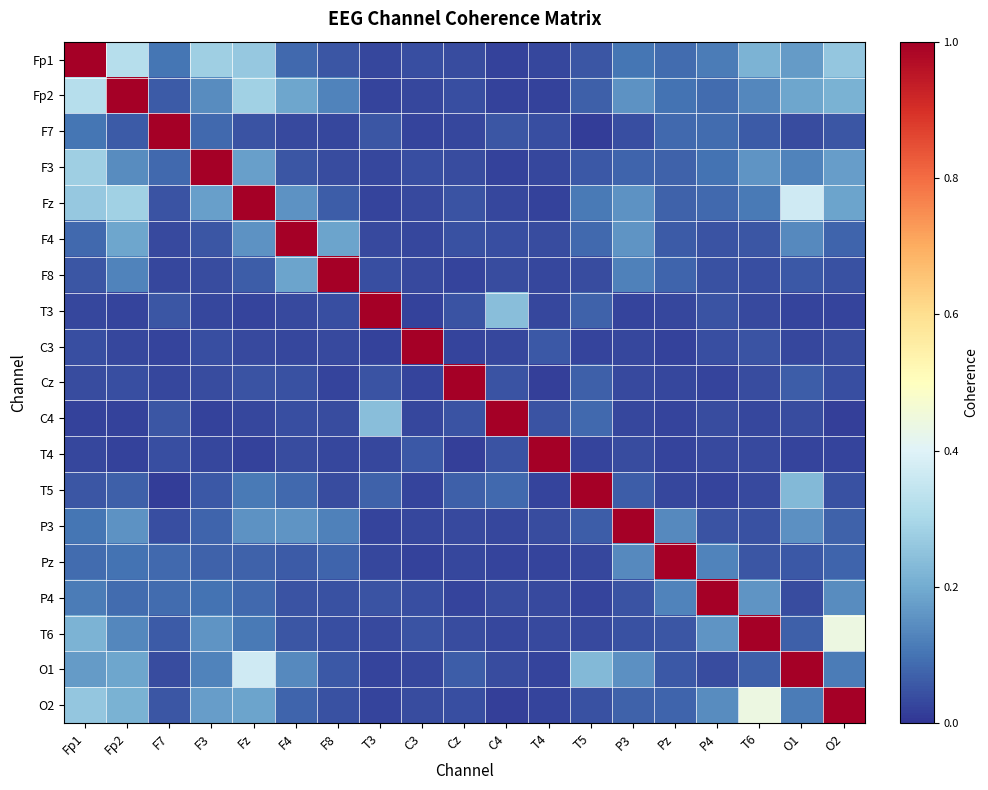

Between Fz and T3, which series saw the biggest shift?

Fz